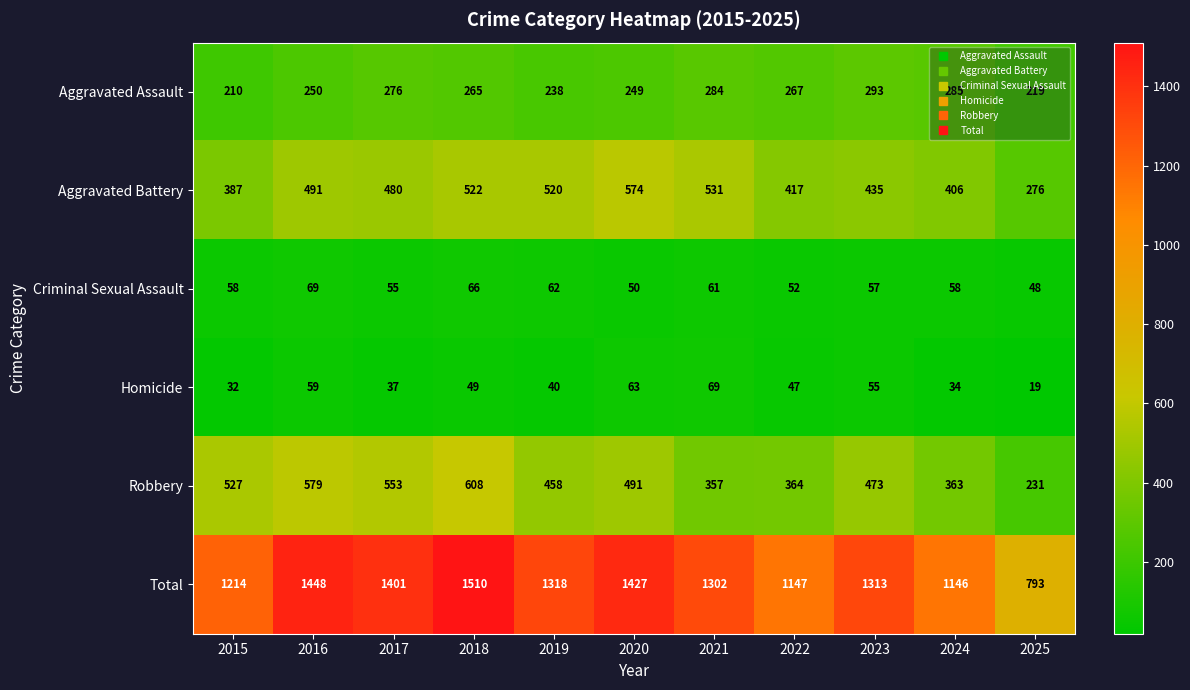

At 2023, list the series in order from largest to smallest.

Total, Robbery, Aggravated Battery, Aggravated Assault, Criminal Sexual Assault, Homicide